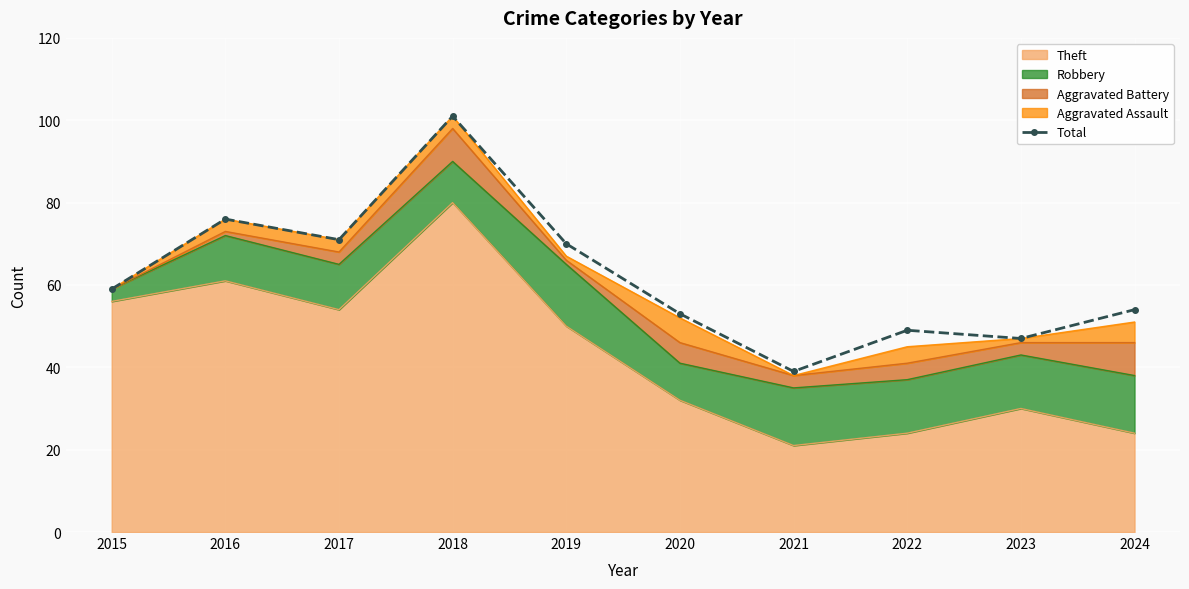

How many values are below 59?

5